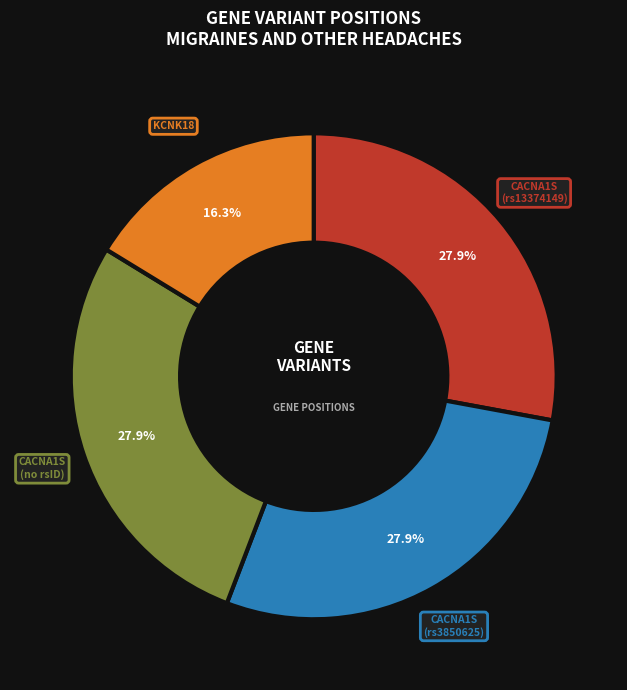

To the nearest percent, what percentage of the pie is CACNA1S (rs3850625)?

28%